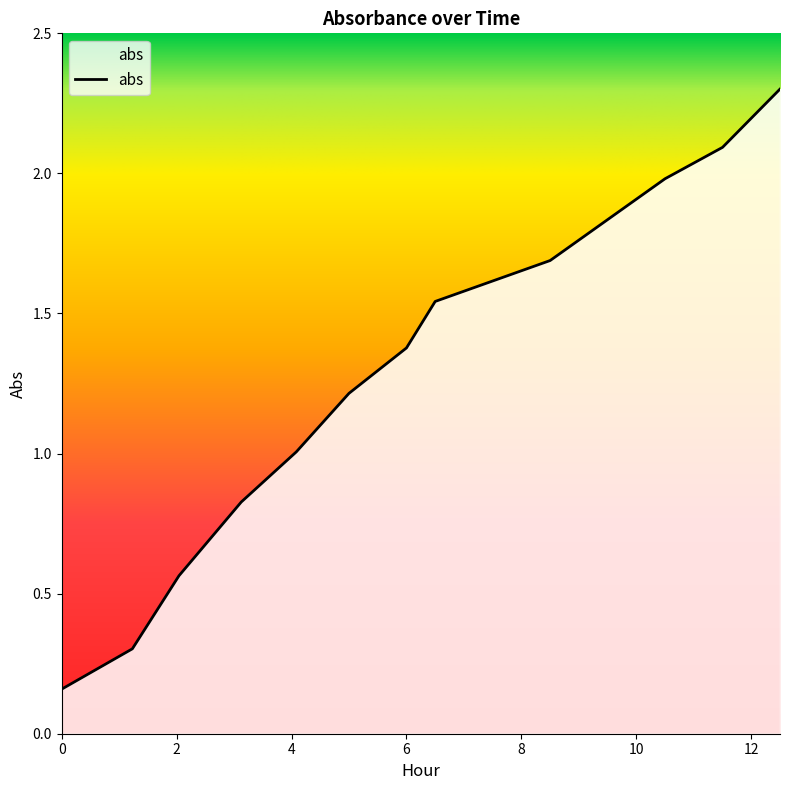

What is the average value?

1.3